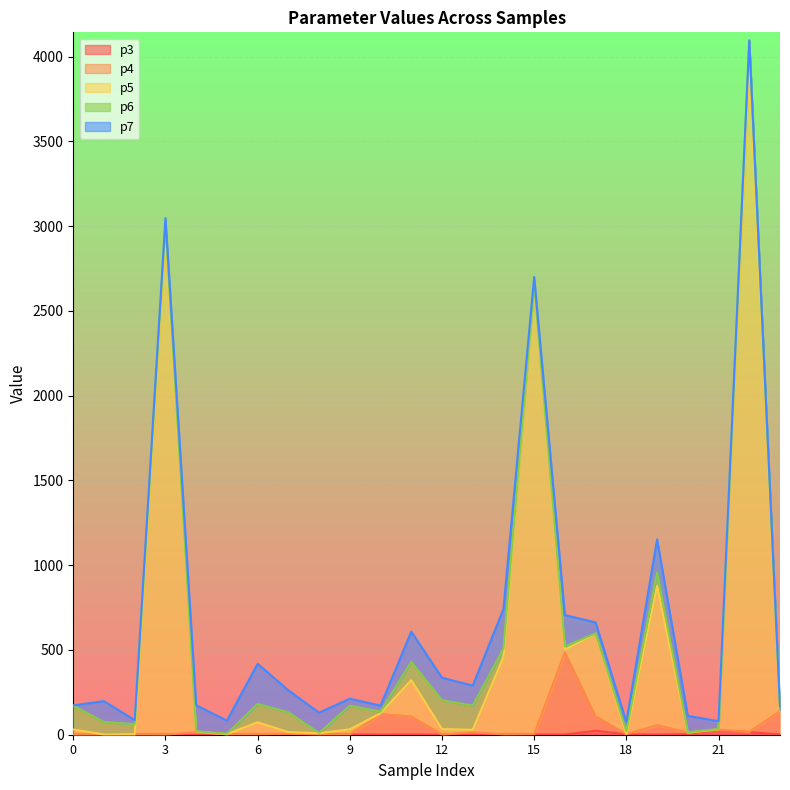

Is it true that p4 equals 0.7 at 0?

True